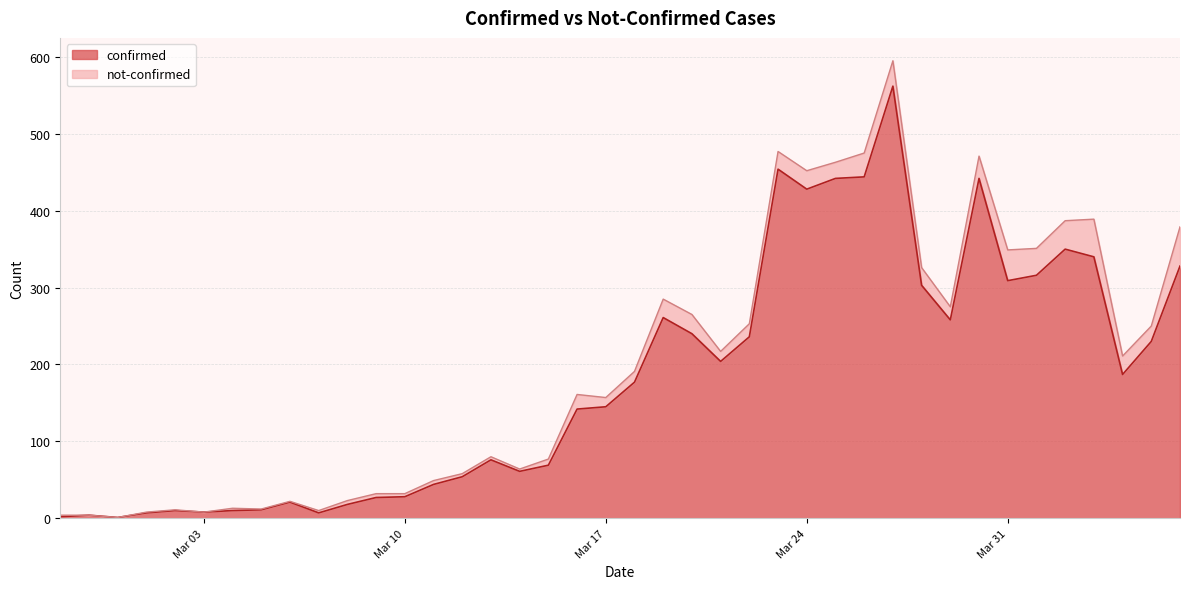

What is the highest value of the confirmed series?

562